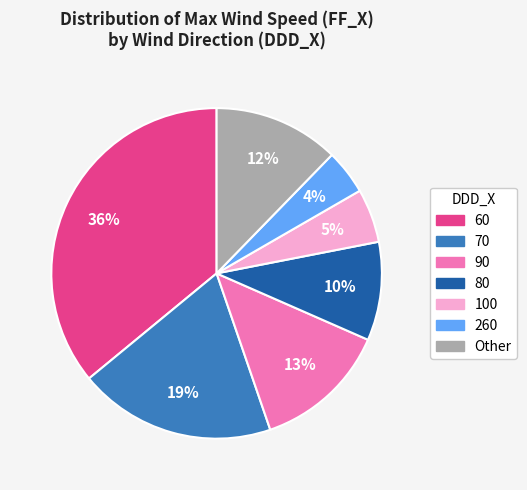

To the nearest percent, what is the difference between the largest and smallest slice percentages?

32%